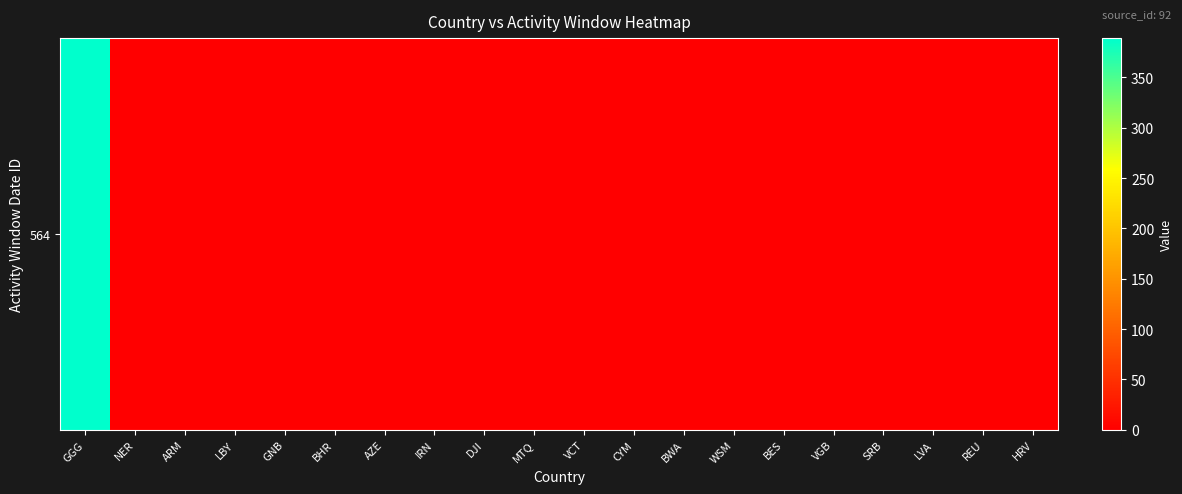

How many data points does each series have?

20